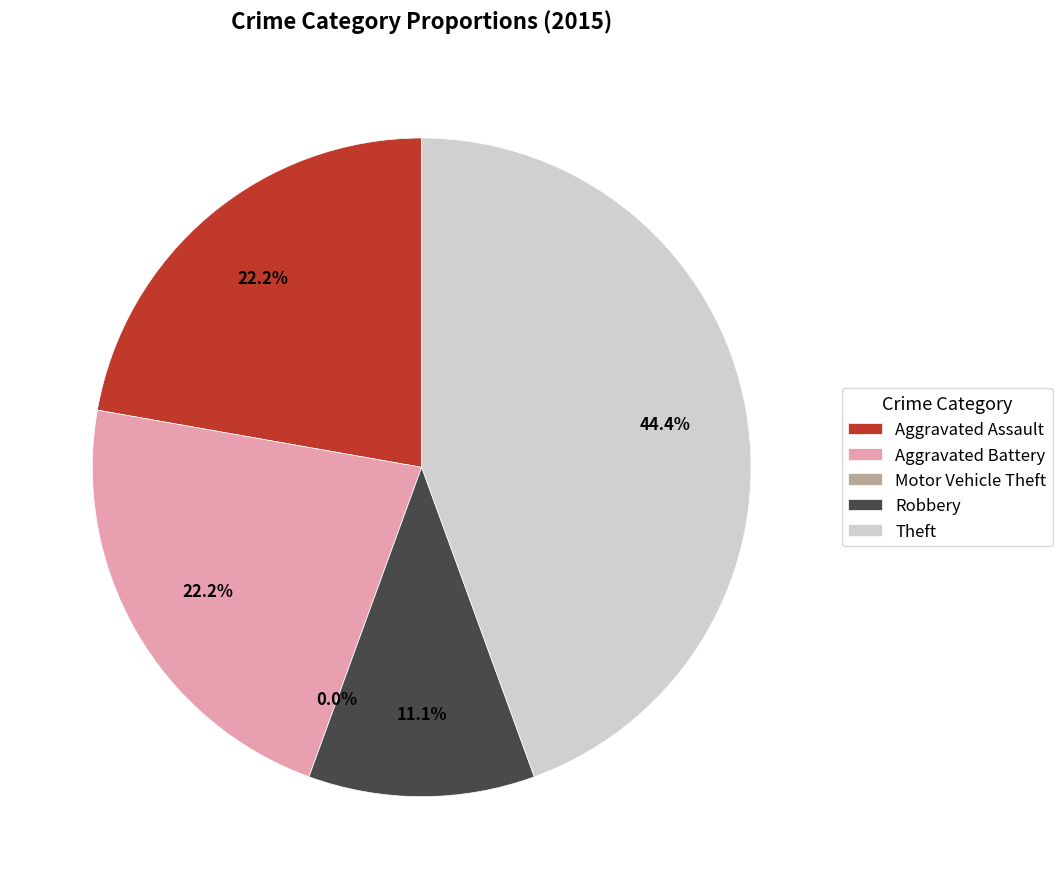

How many slices are in this pie chart?

5